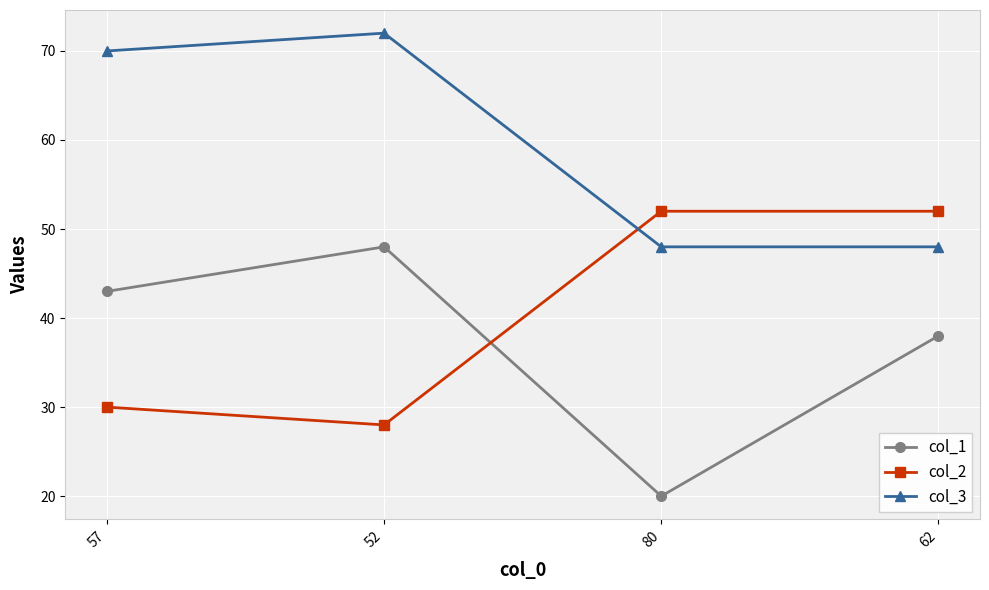

What is the sum of all col_3 values?

238